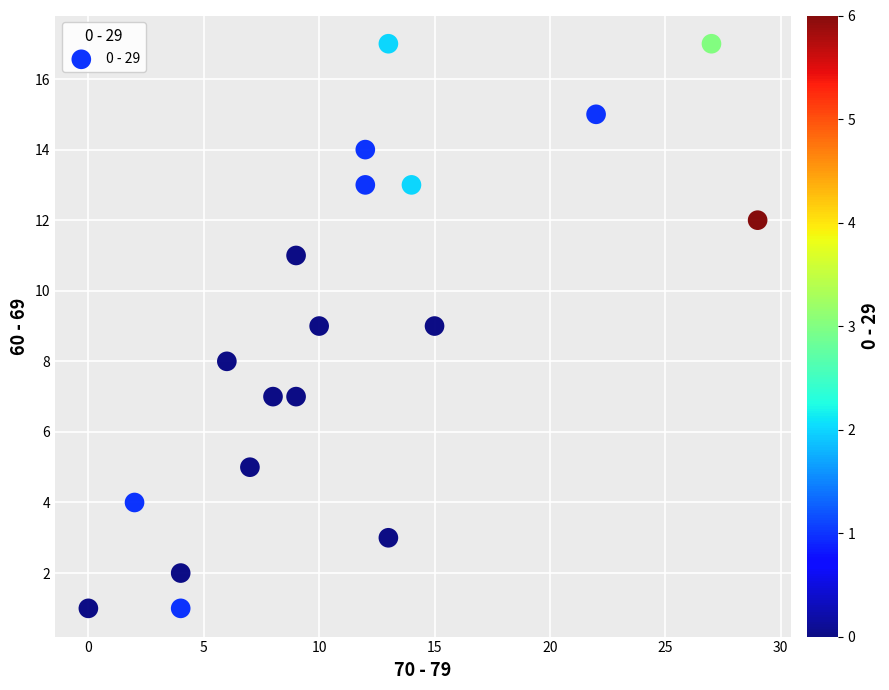

What is the range of Y values (max minus min)?

16